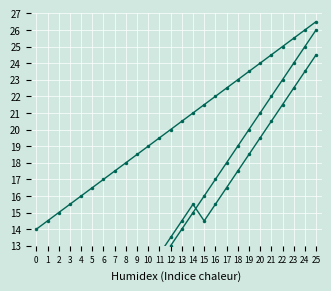

What is the minimum value shown in the chart?

1.0